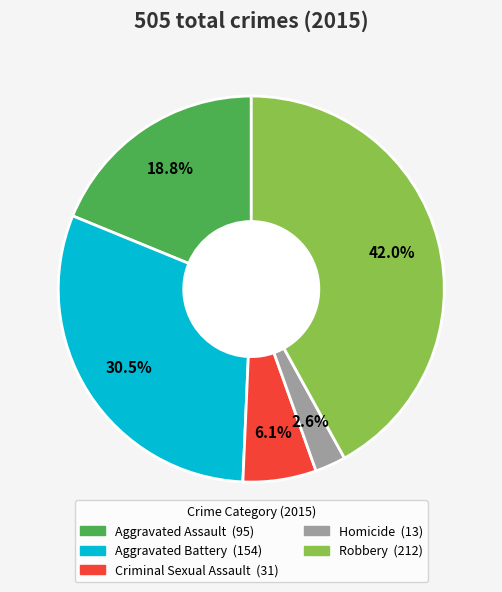

True or false: Aggravated Assault accounts for 19% of the total.

True